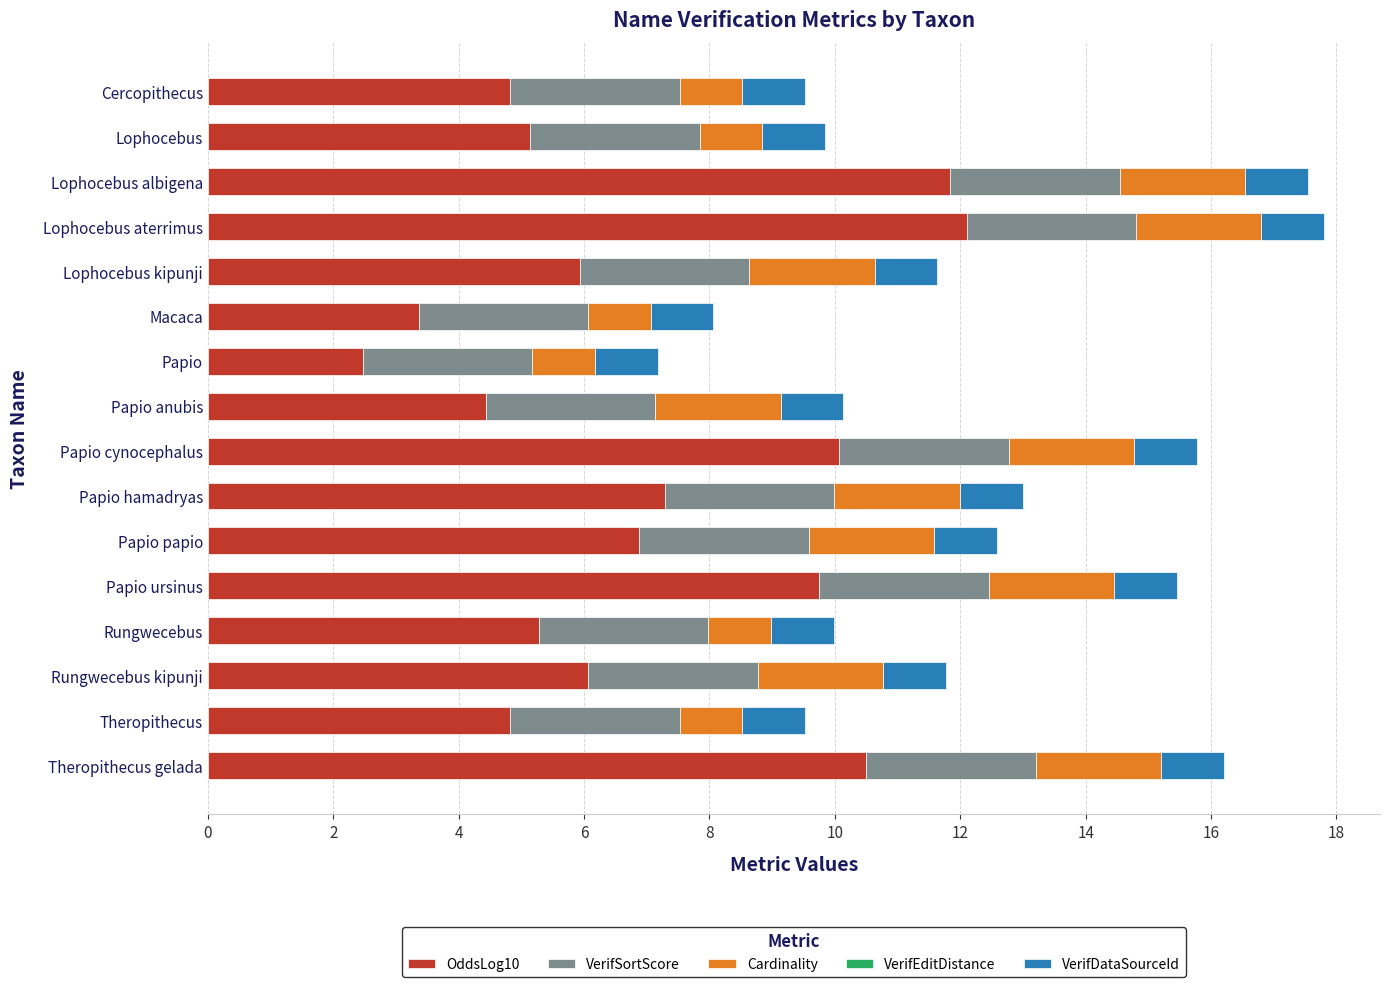

True or false: OddsLog10 has a value of 12.3 at Papio hamadryas.

False